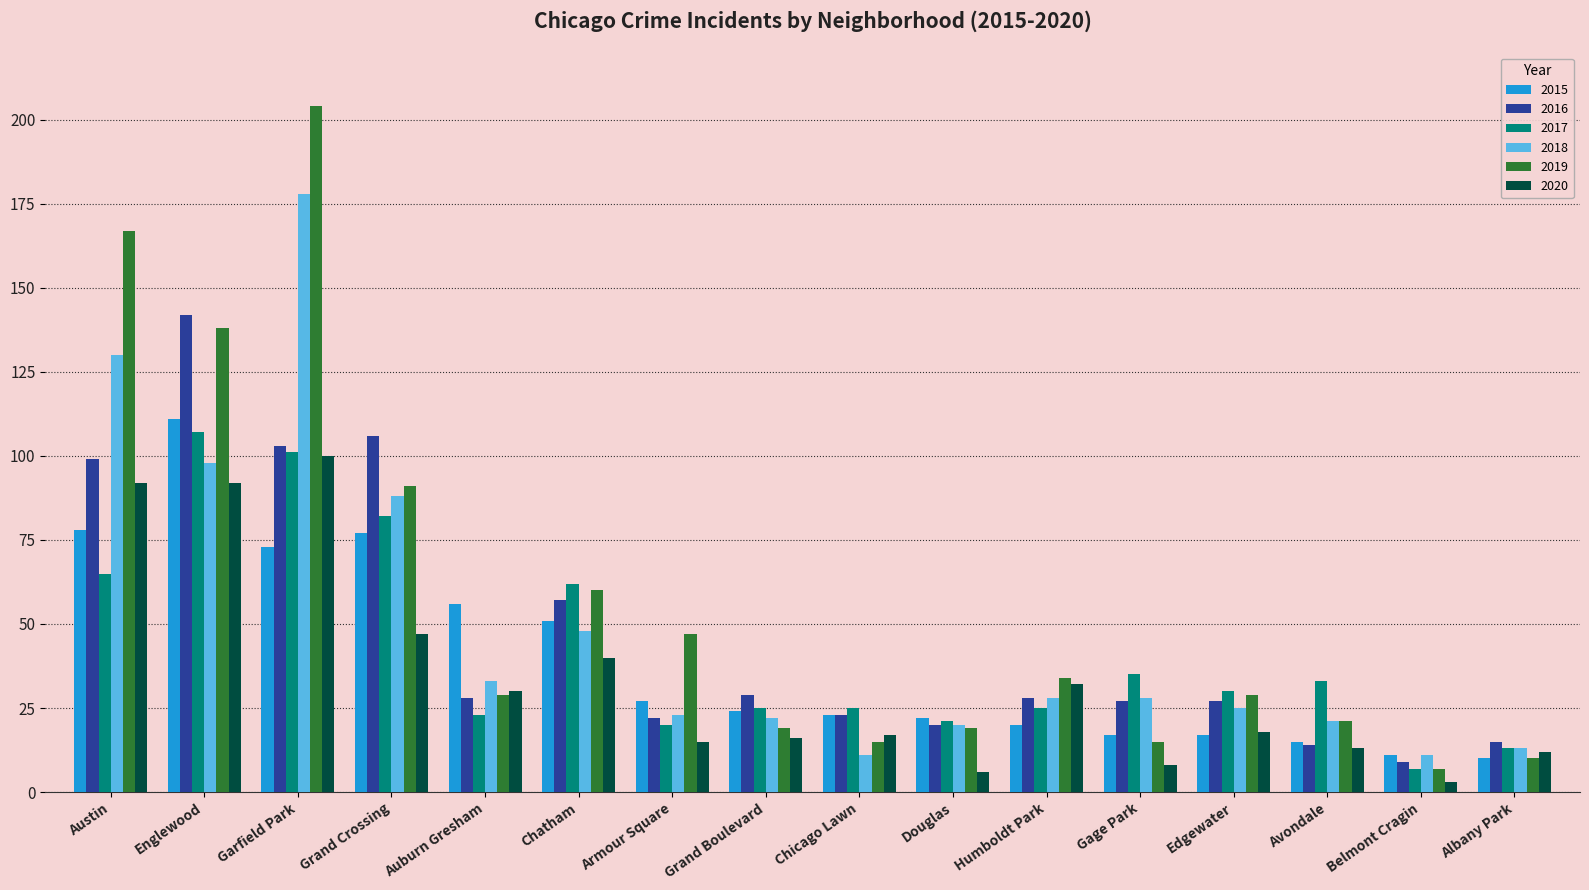

Reading left to right, what are all the values shown in this chart?

2015: 78	111	73	77	56	51	27	24	23	22	20	17	17	15	11	10
2016: 99	142	103	106	28	57	22	29	23	20	28	27	27	14	9	15
2017: 65	107	101	82	23	62	20	25	25	21	25	35	30	33	7	13
2018: 130	98	178	88	33	48	23	22	11	20	28	28	25	21	11	13
2019: 167	138	204	91	29	60	47	19	15	19	34	15	29	21	7	10
2020: 92	92	100	47	30	40	15	16	17	6	32	8	18	13	3	12